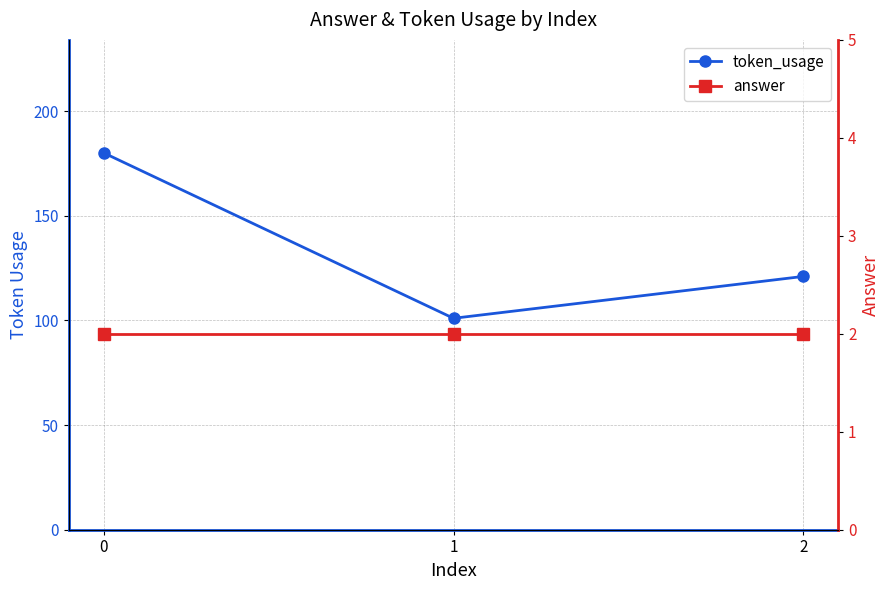

What is the difference between the token_usage values at 2 and 1?

20